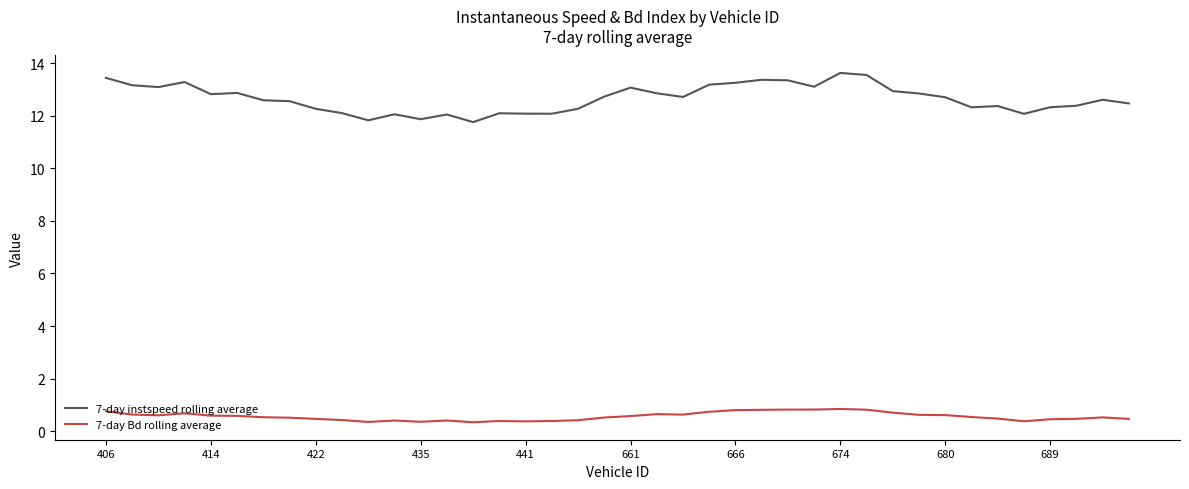

What is the lowest value of the 7-day instspeed rolling average series?

11.8